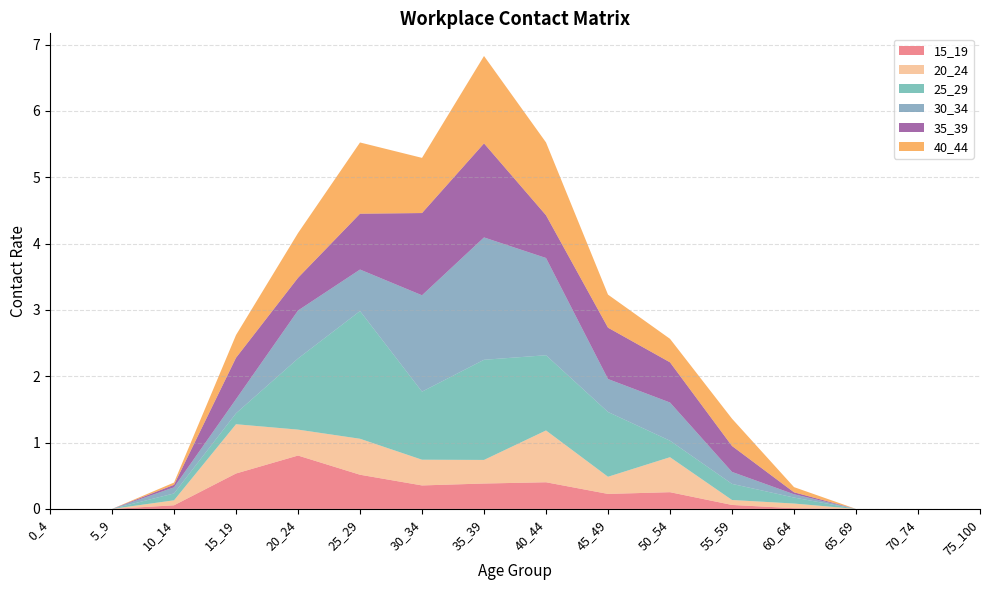

Reading left to right, transcribe all the data shown in this chart.

15_19: 0.0	0.0	0.1	0.5	0.8	0.5	0.4	0.4	0.4	0.2	0.3	0.1	0.0	0.0	0.0	0.0
20_24: 0.0	0.0	0.1	0.7	0.4	0.5	0.4	0.4	0.8	0.3	0.5	0.1	0.1	0.0	0.0	0.0
25_29: 0.0	0.0	0.1	0.2	1.1	1.9	1.0	1.5	1.1	1.0	0.2	0.2	0.1	0.0	0.0	0.0
30_34: 0.0	0.0	0.1	0.2	0.7	0.6	1.5	1.8	1.5	0.5	0.6	0.2	0.0	0.0	0.0	0.0
35_39: 0.0	0.0	0.0	0.6	0.5	0.8	1.2	1.4	0.6	0.8	0.6	0.4	0.0	0.0	0.0	0.0
40_44: 0.0	0.0	0.0	0.3	0.7	1.1	0.8	1.3	1.1	0.5	0.4	0.4	0.1	0.0	0.0	0.0